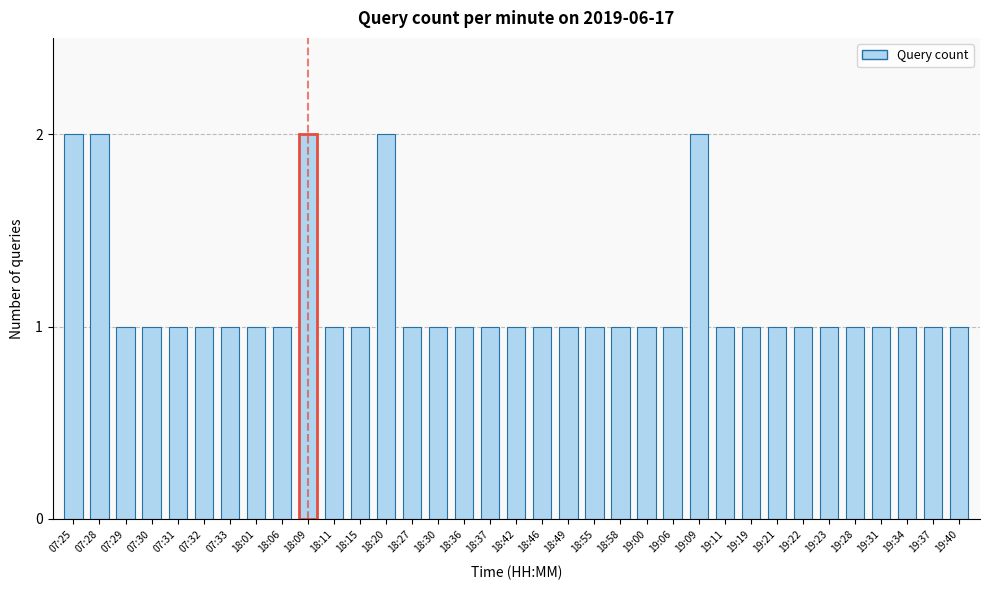

Between 19:28 and 07:25, which is larger?

07:25